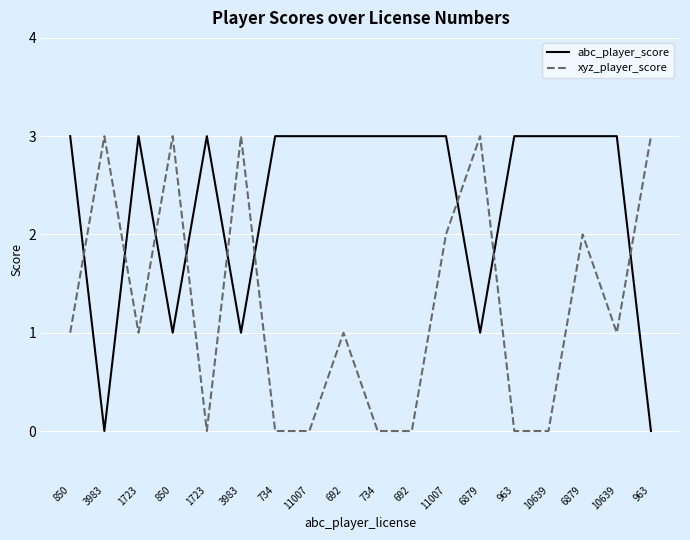

After their last crossing, which series has the higher values: xyz_player_score or abc_player_score?

xyz_player_score